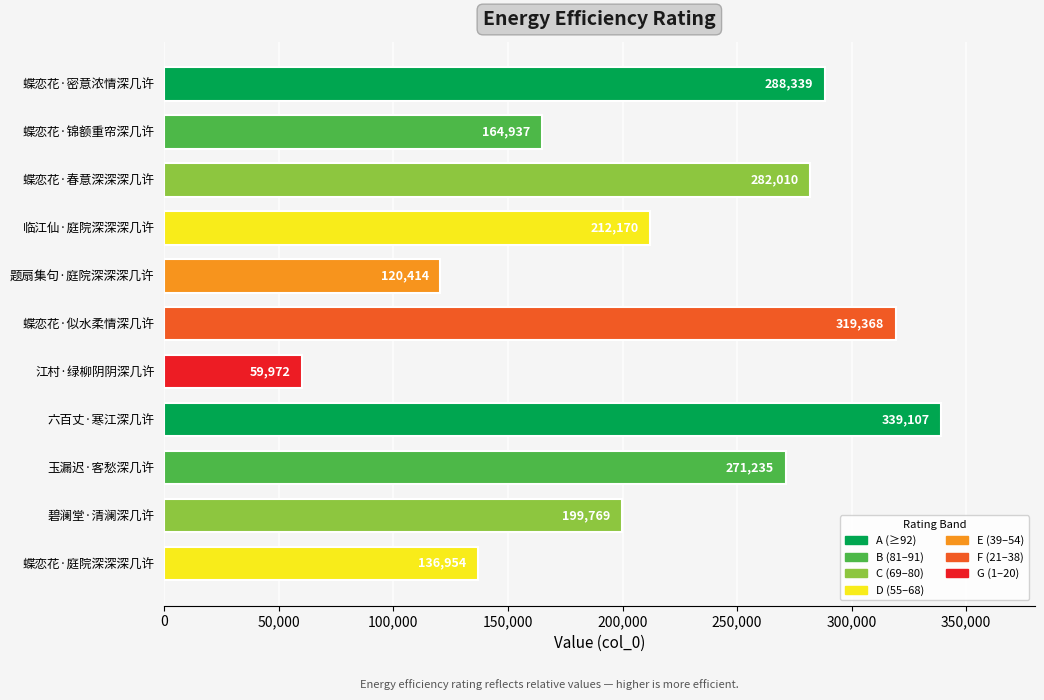

What is the label of the 10th bar from the bottom?

蝶恋花·锦额重帘深几许